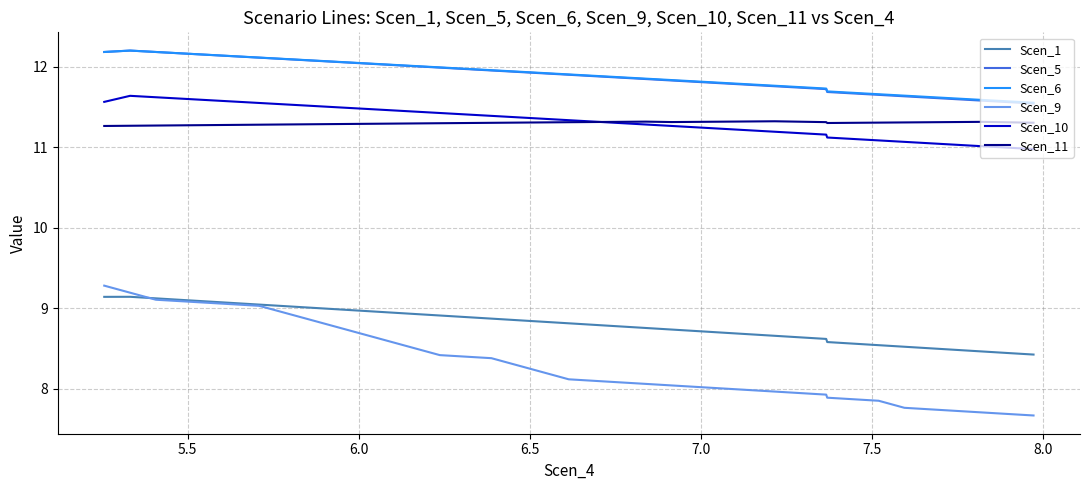

What is the lowest value of the Scen_9 series?

7.7